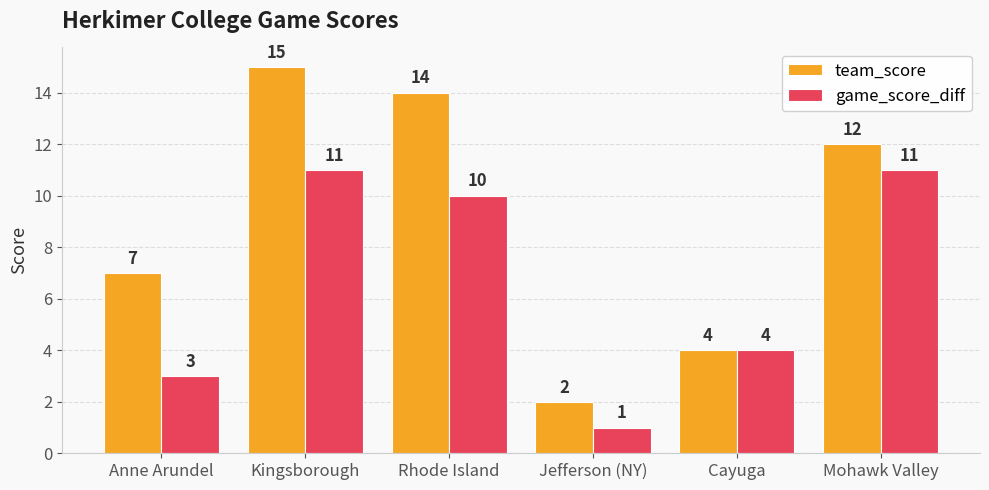

What is the spread (max minus min) of values at Kingsborough?

4